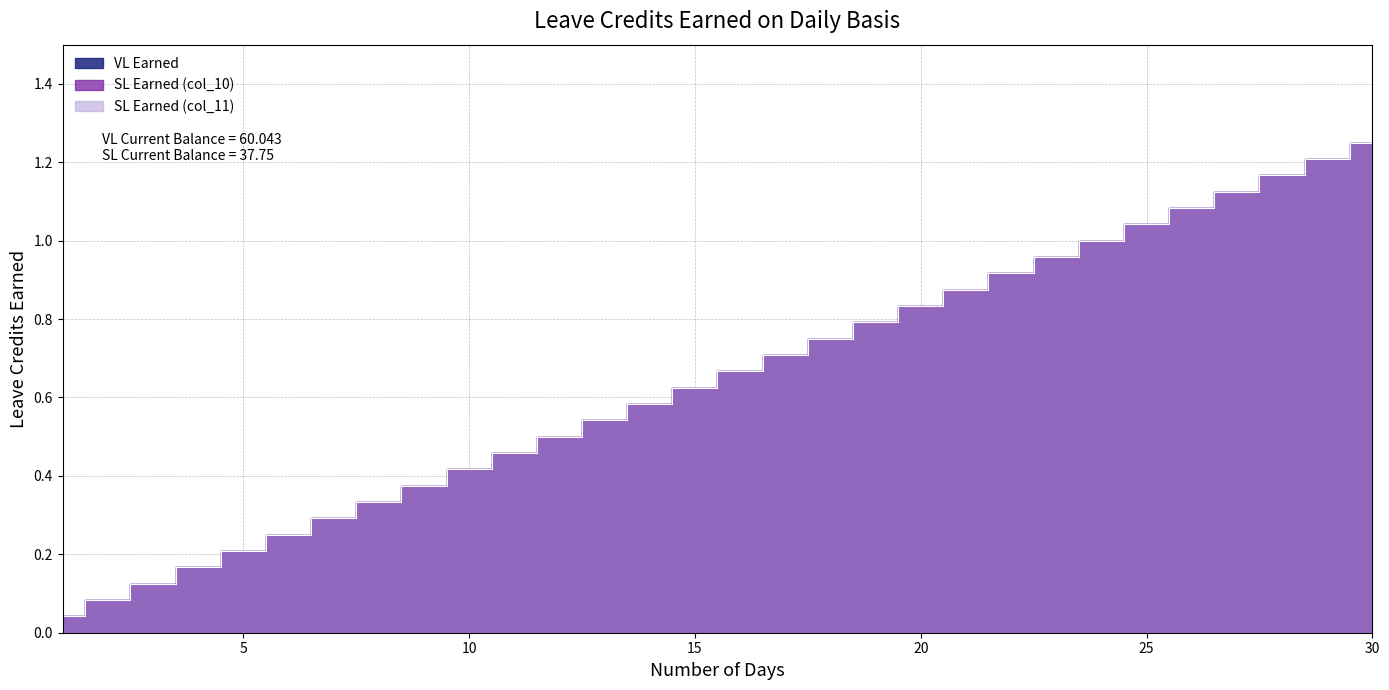

The value of VL Earned at 16 is 0.7. True or false?

True